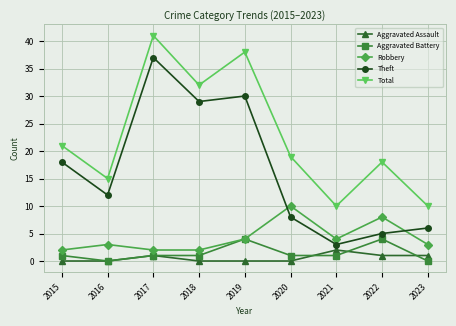

Reading left to right, what are all the values shown in this chart?

Aggravated Assault: 2015=0	2016=0	2017=1	2018=0	2019=0	2020=0	2021=2	2022=1	2023=1
Aggravated Battery: 2015=1	2016=0	2017=1	2018=1	2019=4	2020=1	2021=1	2022=4	2023=0
Robbery: 2015=2	2016=3	2017=2	2018=2	2019=4	2020=10	2021=4	2022=8	2023=3
Theft: 2015=18	2016=12	2017=37	2018=29	2019=30	2020=8	2021=3	2022=5	2023=6
Total: 2015=21	2016=15	2017=41	2018=32	2019=38	2020=19	2021=10	2022=18	2023=10